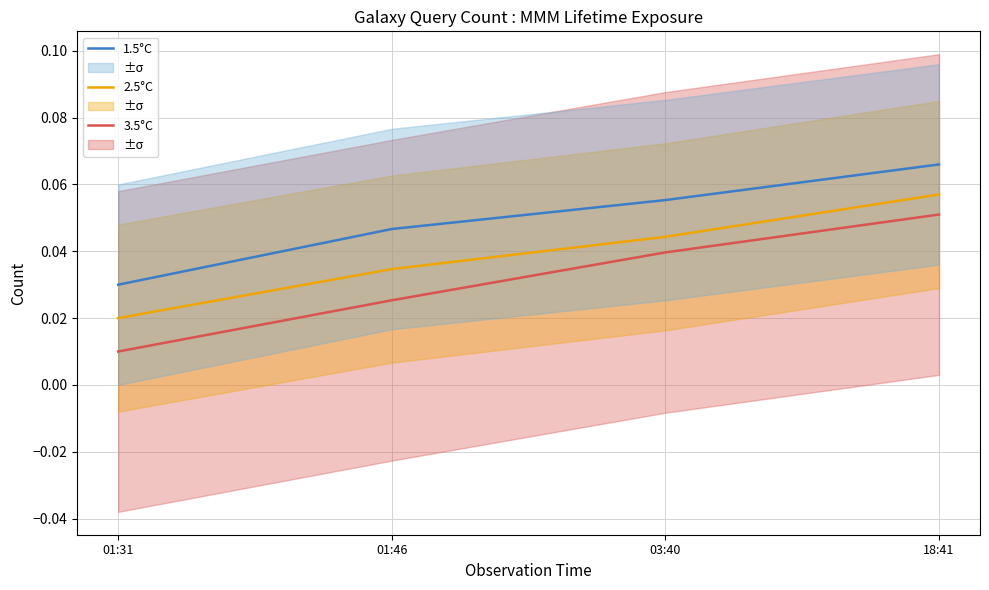

Which has a higher value, 03:40 or 01:31?

03:40